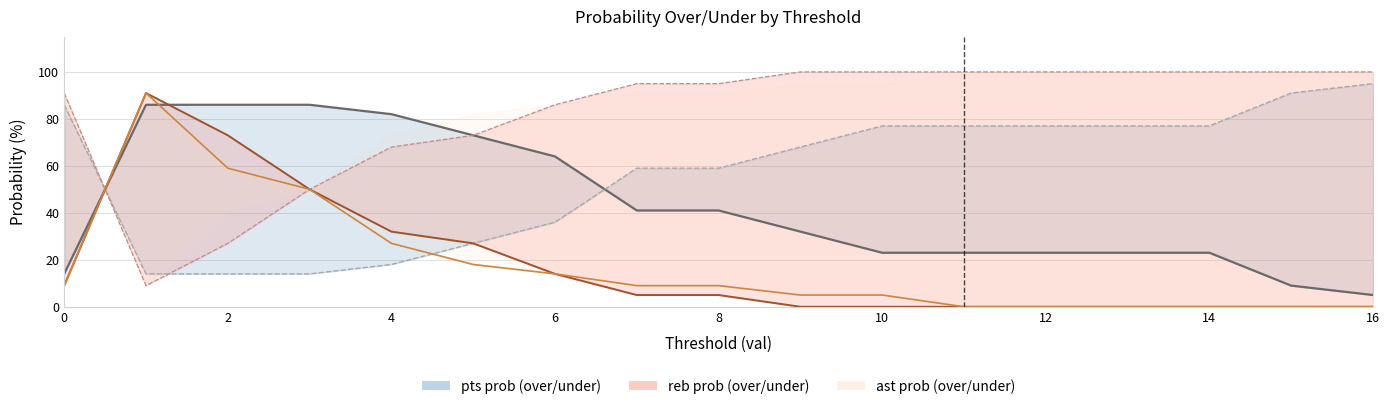

The ast prob over series shows 11 at 4. True or false?

False